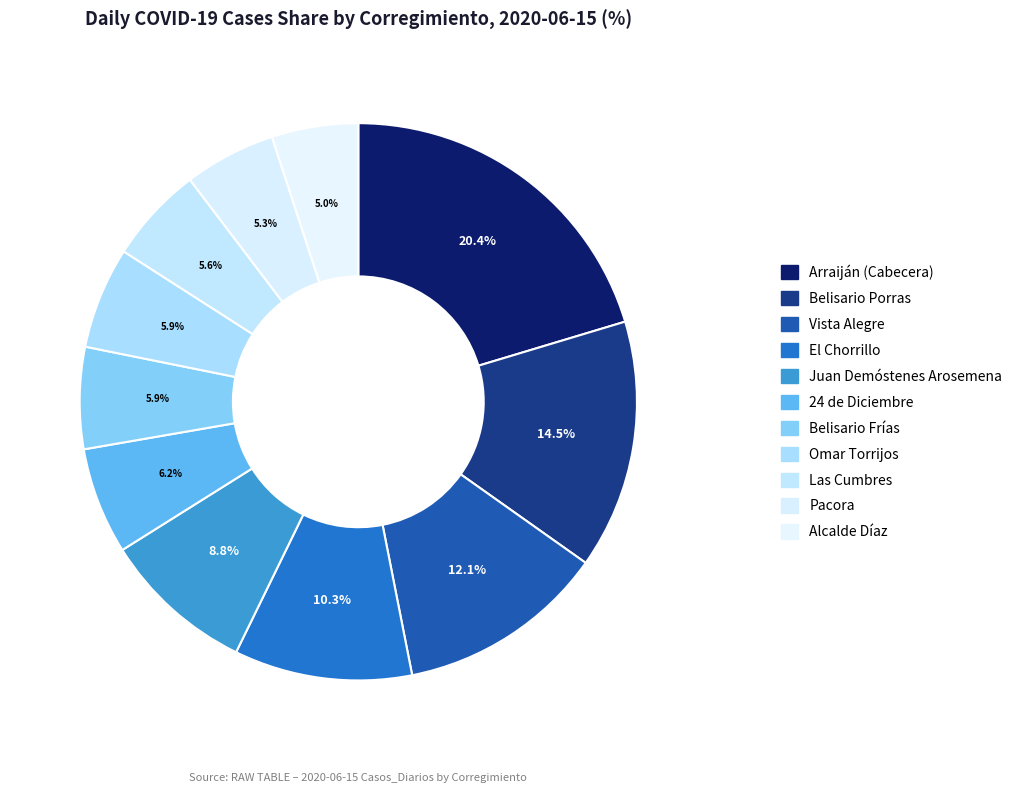

How much of the chart is everything except Belisario Frías?

94.1%